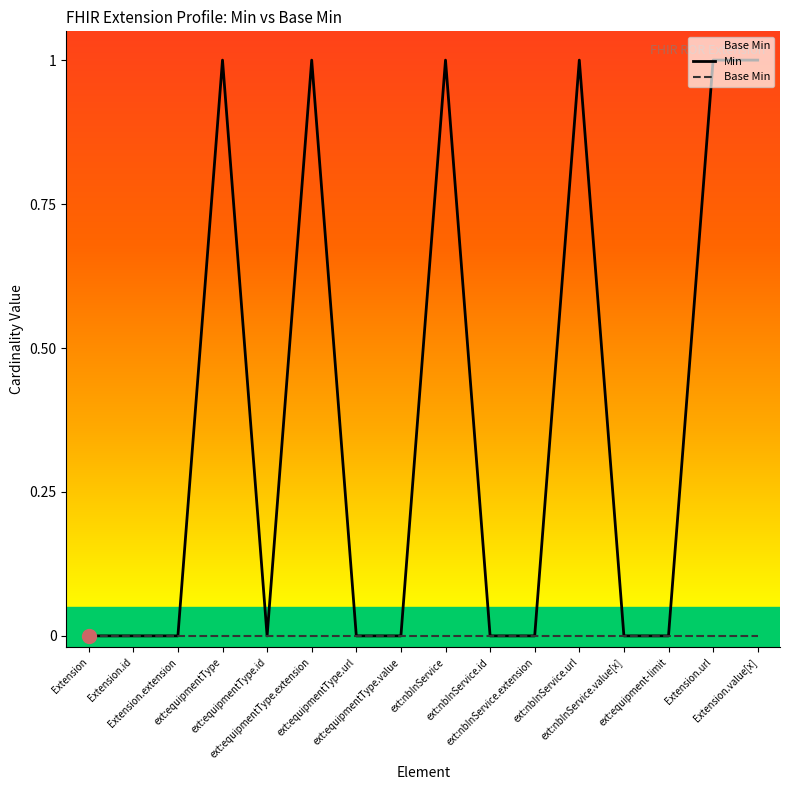

True or false: Base Min and Min intersect in this chart.

False